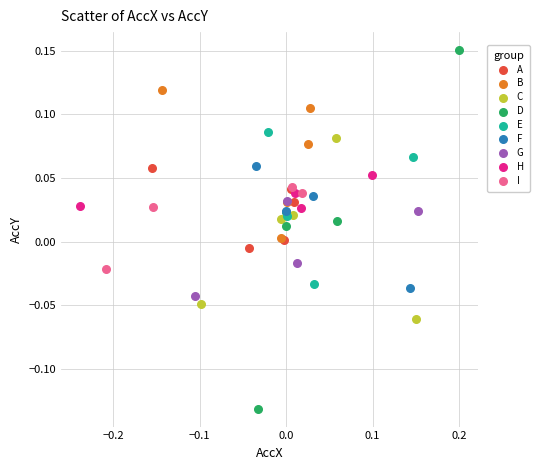

Which series contains the highest Y value?

D